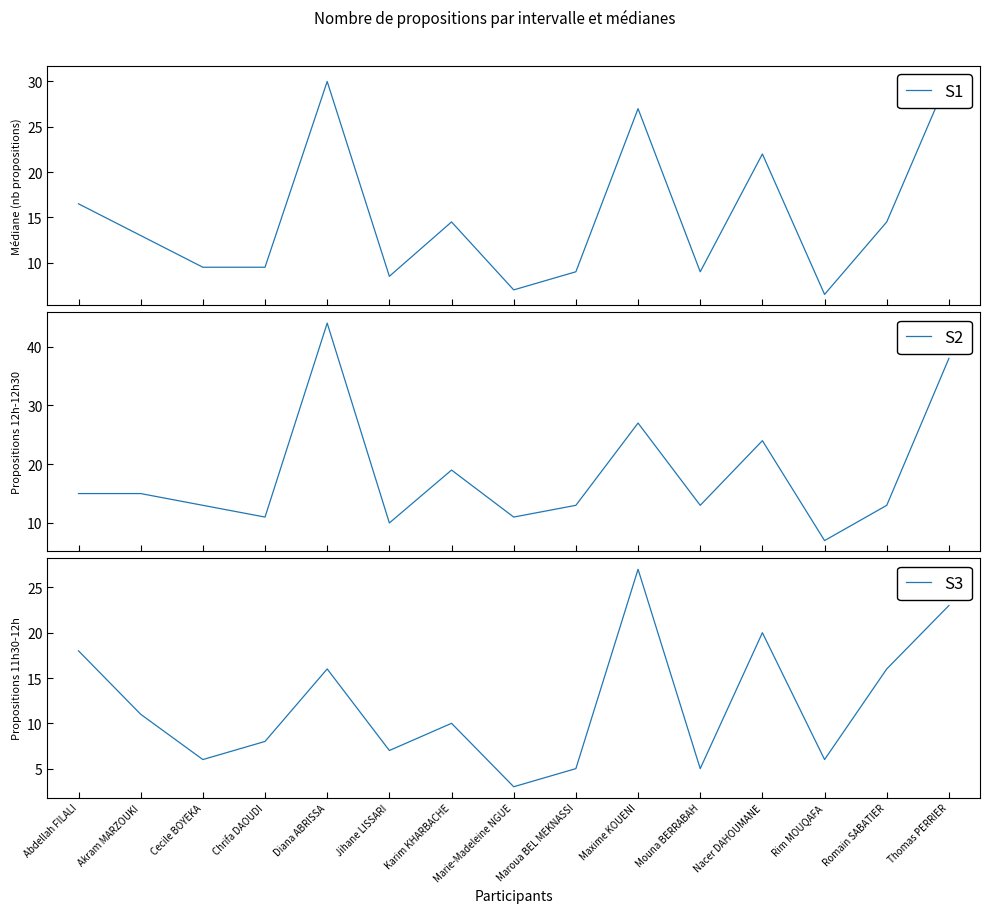

How many interior local peaks does the S3 series have?

4